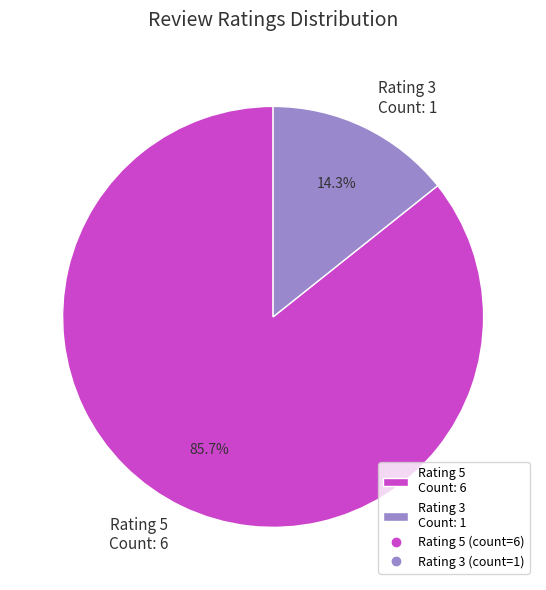

Is there a majority slice in this chart?

Yes